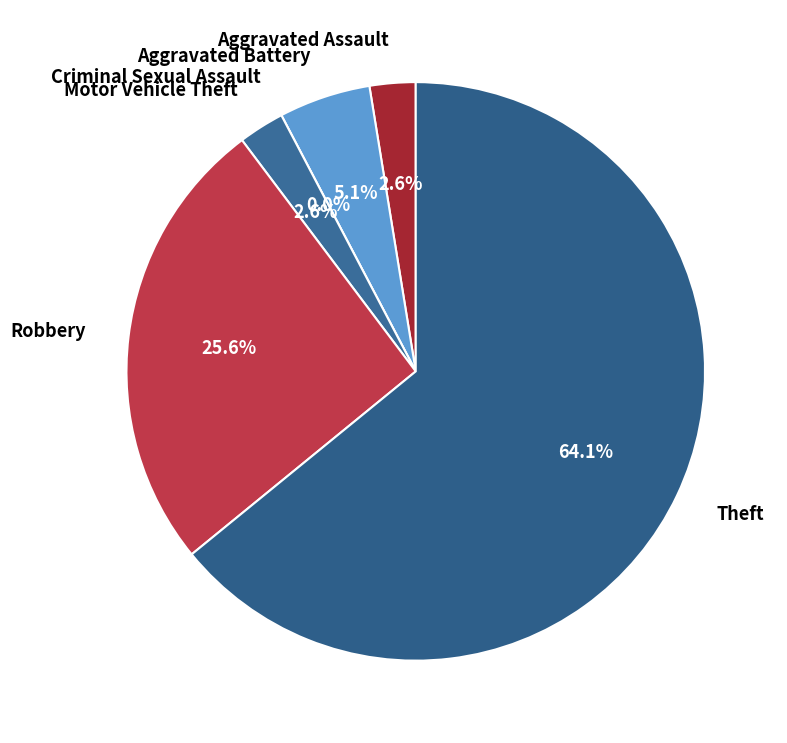

The Motor Vehicle Theft slice represents 3% of the pie. True or false?

True